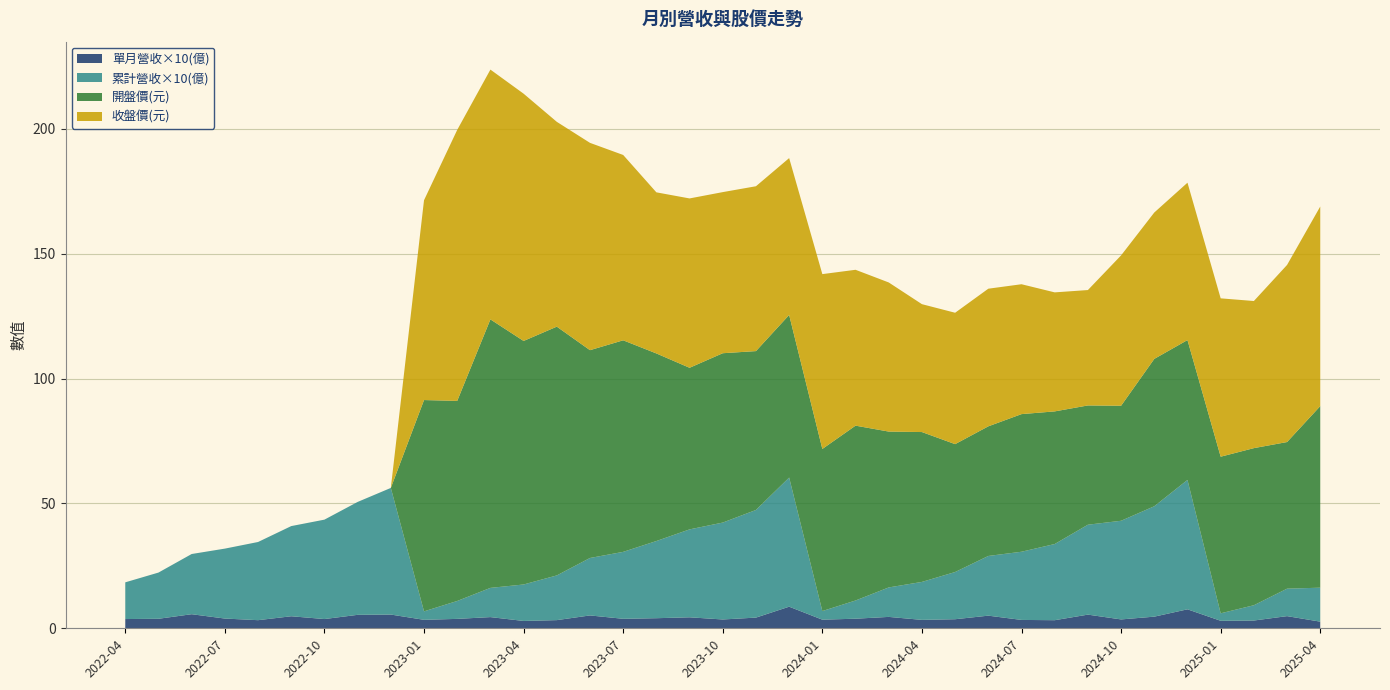

Reading left to right, what are all the values shown in this chart?

單月營收(億): 0.4	0.4	0.6	0.4	0.3	0.5	0.4	0.5	0.6	0.3	0.4	0.4	0.3	0.3	0.5	0.4	0.4	0.4	0.4	0.4	0.9	0.3	0.4	0.5	0.3	0.4	0.5	0.3	0.3	0.5	0.4	0.5	0.8	0.3	0.3	0.5	0.3
累計營收(億): 1.5	1.9	2.4	2.8	3.1	3.6	4.0	4.5	5.1	0.3	0.7	1.2	1.5	1.8	2.3	2.7	3.1	3.5	3.9	4.3	5.2	0.3	0.7	1.2	1.5	1.9	2.4	2.7	3.0	3.6	4.0	4.4	5.2	0.3	0.6	1.1	1.4
開盤價(元): 0.0	0.0	0.0	0.0	0.0	0.0	0.0	0.0	0.0	84.6	80.1	107.5	97.5	99.6	83.2	84.7	75.1	64.7	67.8	63.6	65.1	64.9	70.0	62.4	60.0	51.2	51.9	55.1	53.1	47.8	46.0	59.0	56.0	62.7	62.9	58.7	72.7
收盤價(元): 0.0	0.0	0.0	0.0	0.0	0.0	0.0	0.0	0.0	80.0	108.5	100.0	99.0	82.0	83.0	74.2	64.5	67.8	64.5	66.0	62.8	70.0	62.4	59.7	51.2	52.6	55.1	52.0	47.6	46.2	60.2	58.6	63.0	63.4	58.9	70.9	79.9